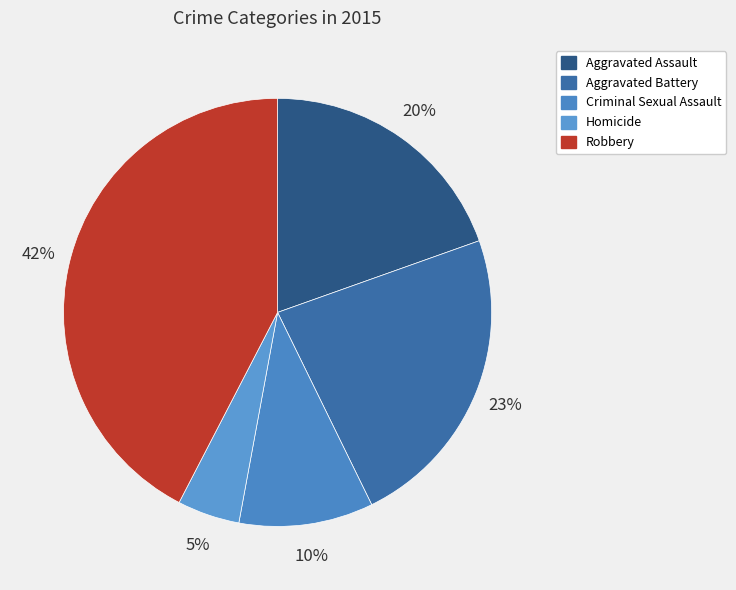

The Homicide slice represents 1% of the pie. True or false?

False